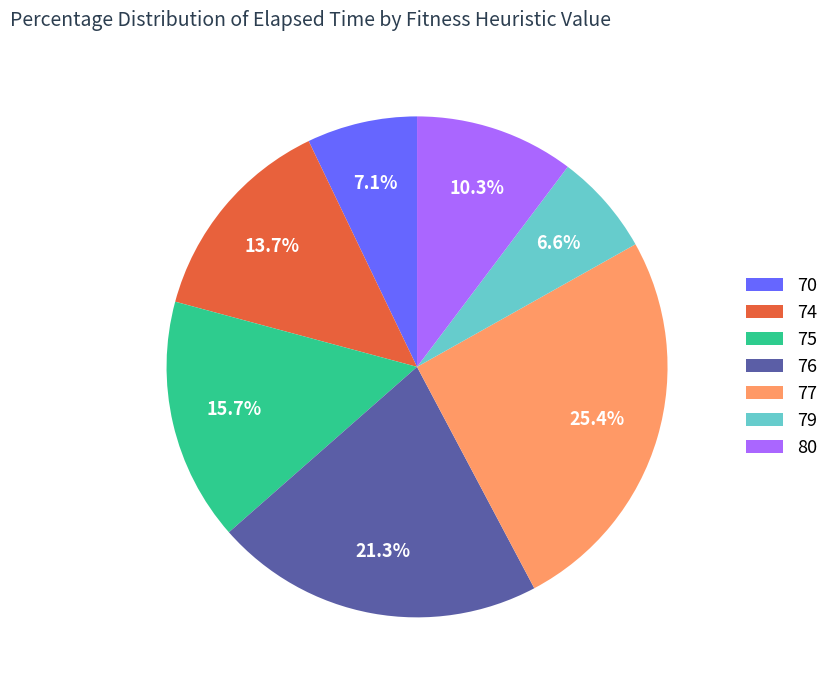

Rank the categories by value from highest to lowest.

77, 76, 75, 74, 80, 70, 79